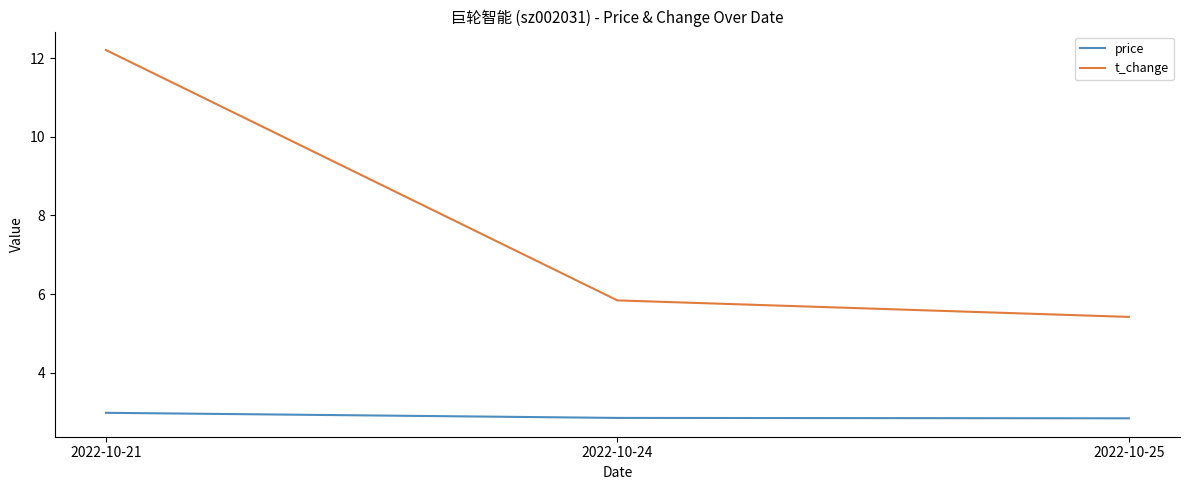

How many categories are shown in the chart?

3